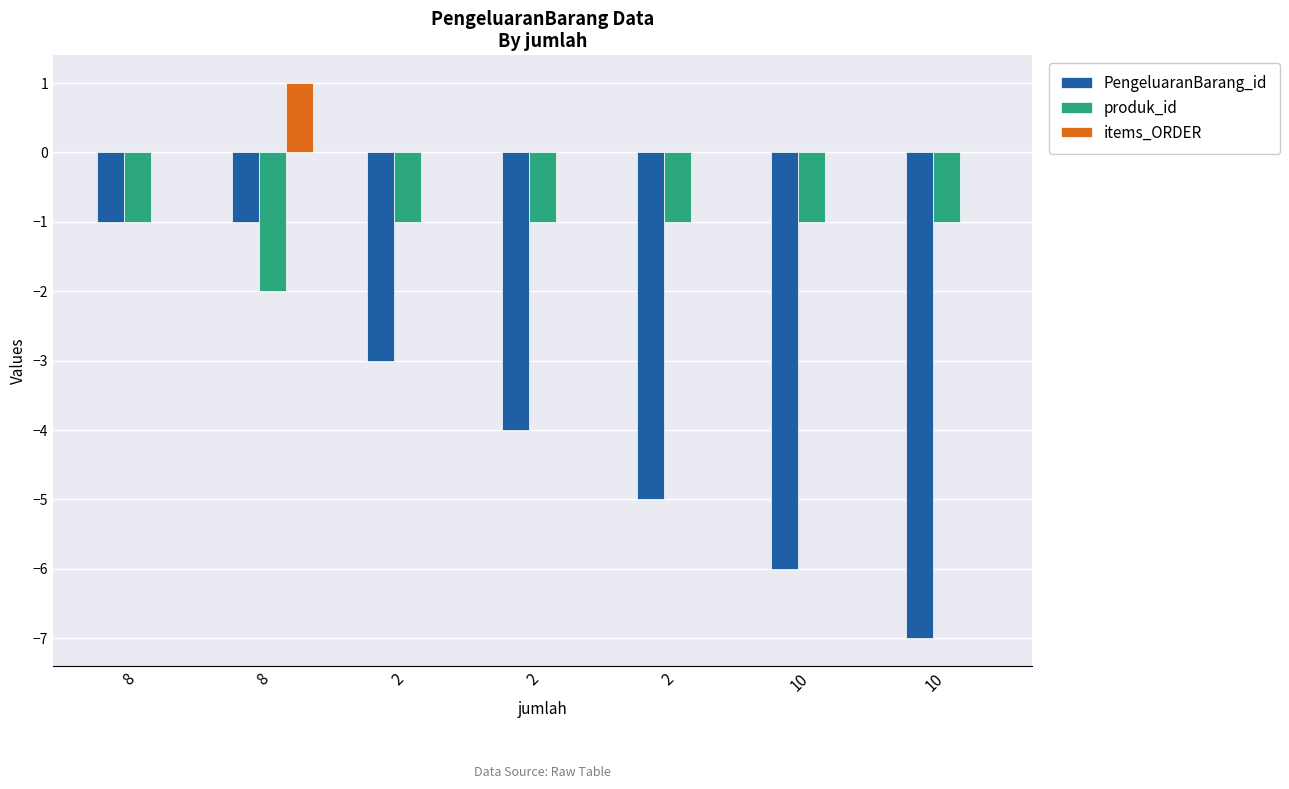

What is the difference between the PengeluaranBarang_id values at 2 and 10?

3